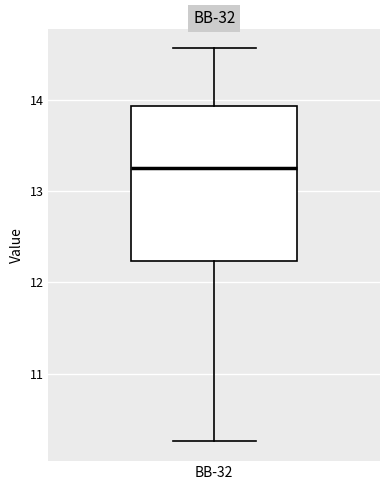

Transcribe this box plot: give where the median line is, the range the box spans, and where the two whiskers end, as read against the y-axis. The values are not printed on the chart, so give them approximately, as read against the axis.

median 13.3, box 12.2 to 13.9, whiskers 10.3 to 14.6